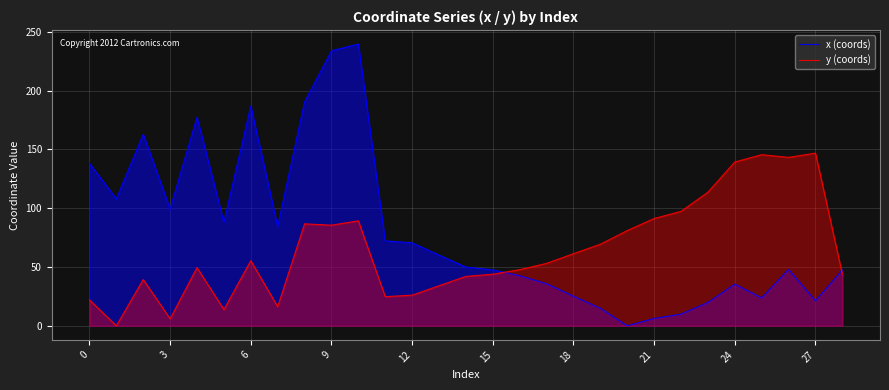

How many data points in y (coords) are less than 53?

14